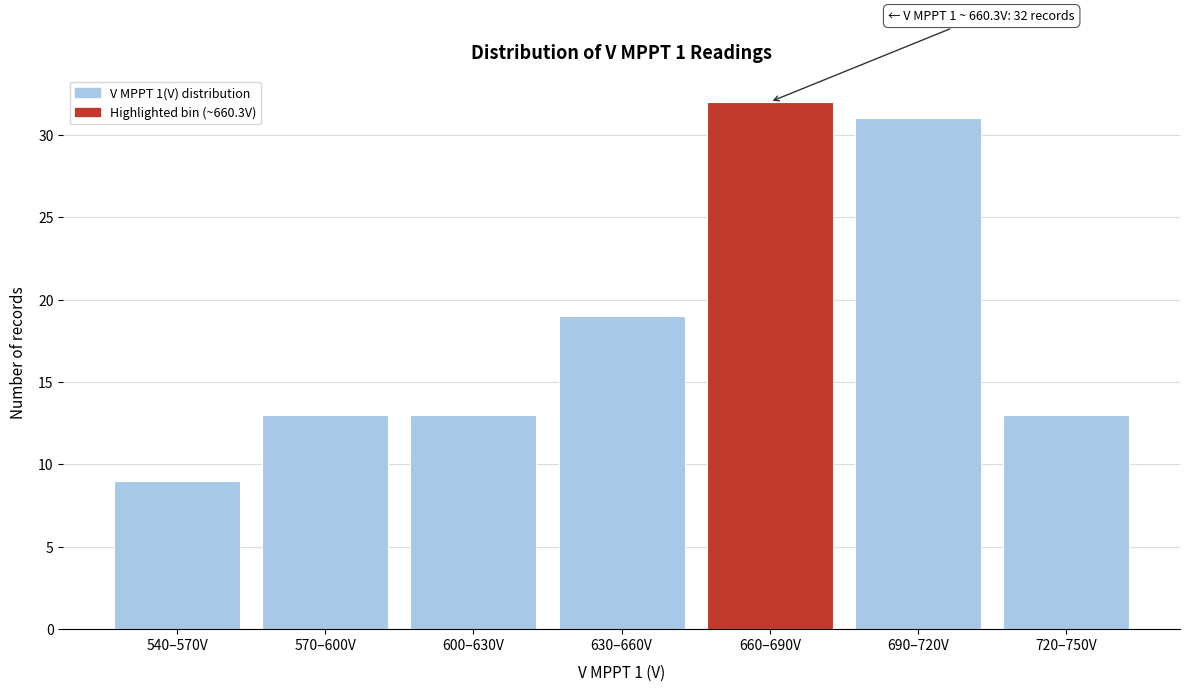

Reading left to right, what are all the values shown in this chart?

540–570V=9	570–600V=13	600–630V=13	630–660V=19	660–690V=32	690–720V=31	720–750V=13